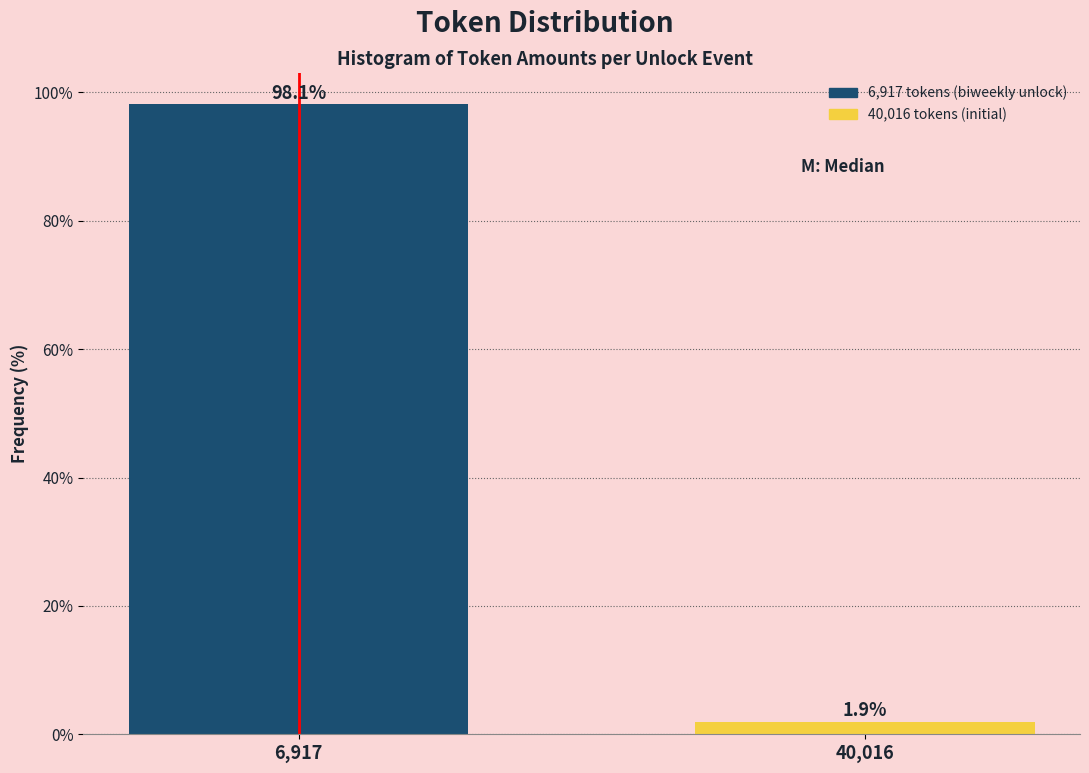

Reading left to right, what are all the values shown in this chart?

98.1	1.9